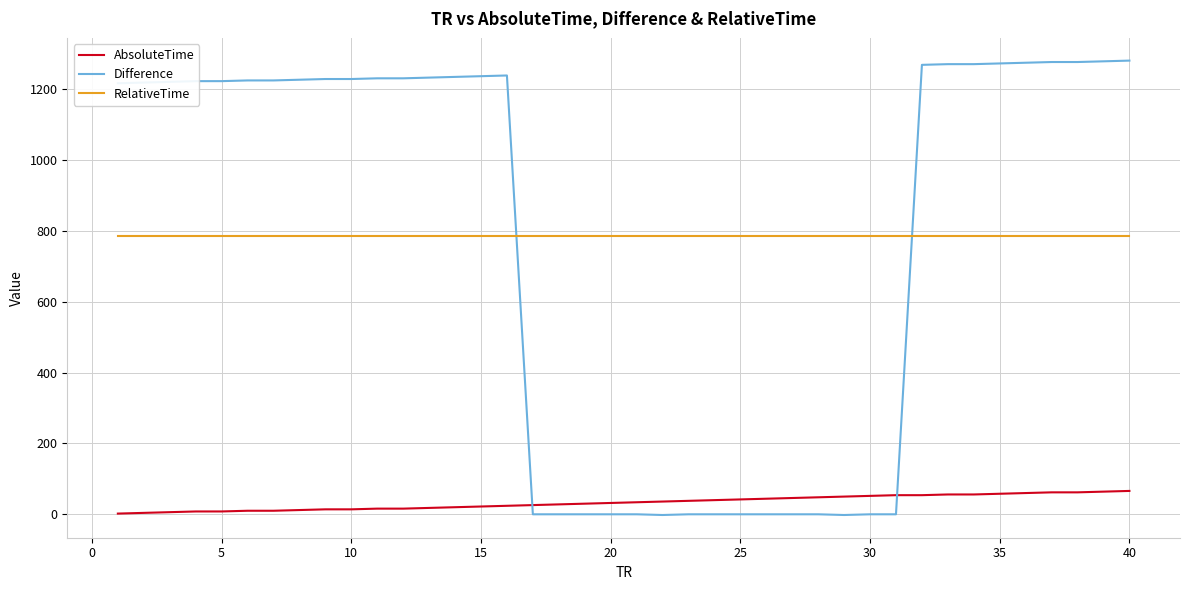

True or false: RelativeTime and AbsoluteTime intersect in this chart.

False